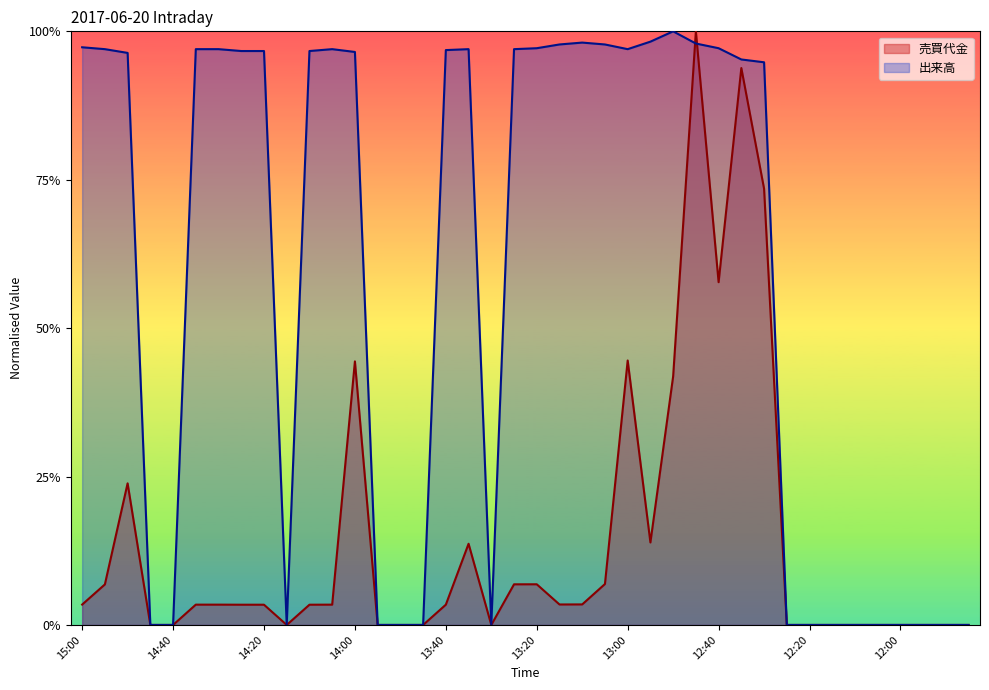

Reading left to right, transcribe all the data shown in this chart.

売買代金: 0.0	0.1	0.2	0.0	0.0	0.0	0.0	0.0	0.0	0.0	0.0	0.0	0.4	0.0	0.0	0.0	0.0	0.1	0.0	0.1	0.1	0.0	0.0	0.1	0.4	0.1	0.4	1.0	0.6	0.9	0.7	0.0	0.0	0.0	0.0	0.0	0.0	0.0	0.0	0.0
出来高: 1.0	1.0	1.0	0.0	0.0	1.0	1.0	1.0	1.0	0.0	1.0	1.0	1.0	0.0	0.0	0.0	1.0	1.0	0.0	1.0	1.0	1.0	1.0	1.0	1.0	1.0	1.0	1.0	1.0	1.0	0.9	0.0	0.0	0.0	0.0	0.0	0.0	0.0	0.0	0.0